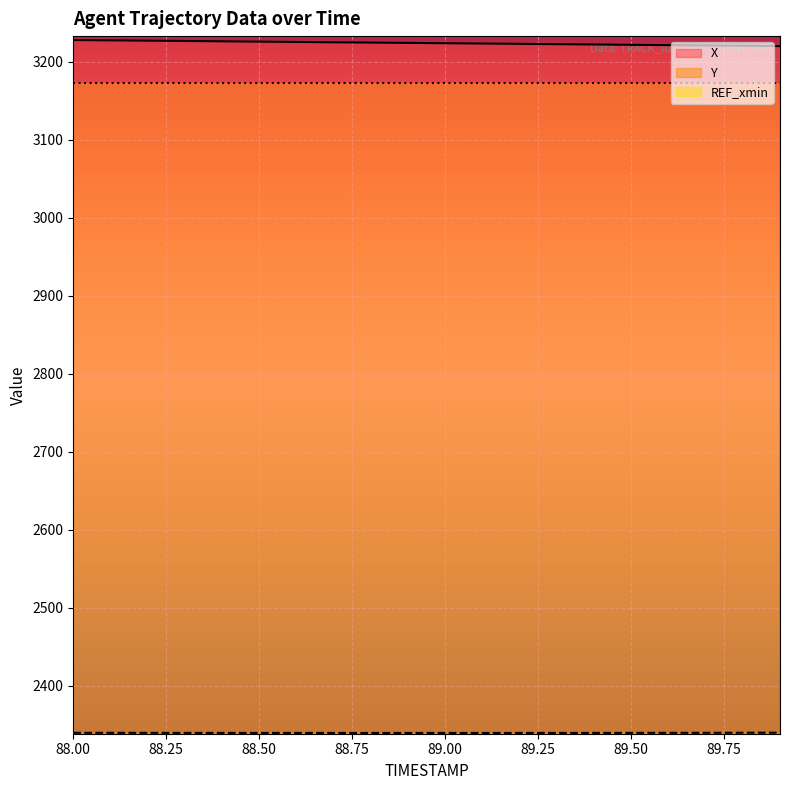

What value does the Y series have at 88.0?

2339.9